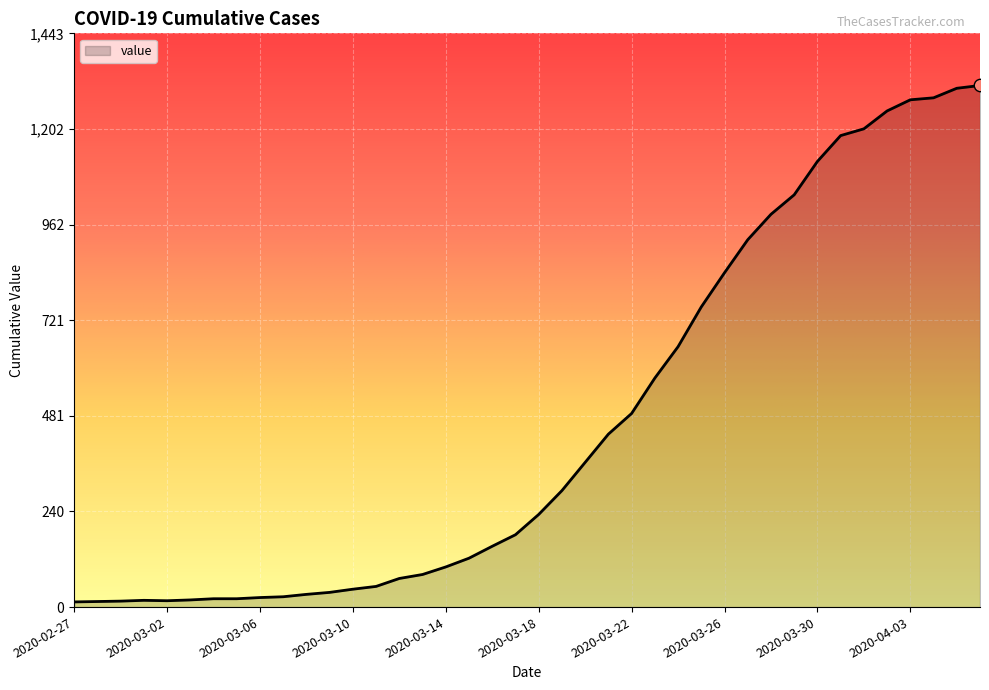

What is the greatest value displayed?

1312